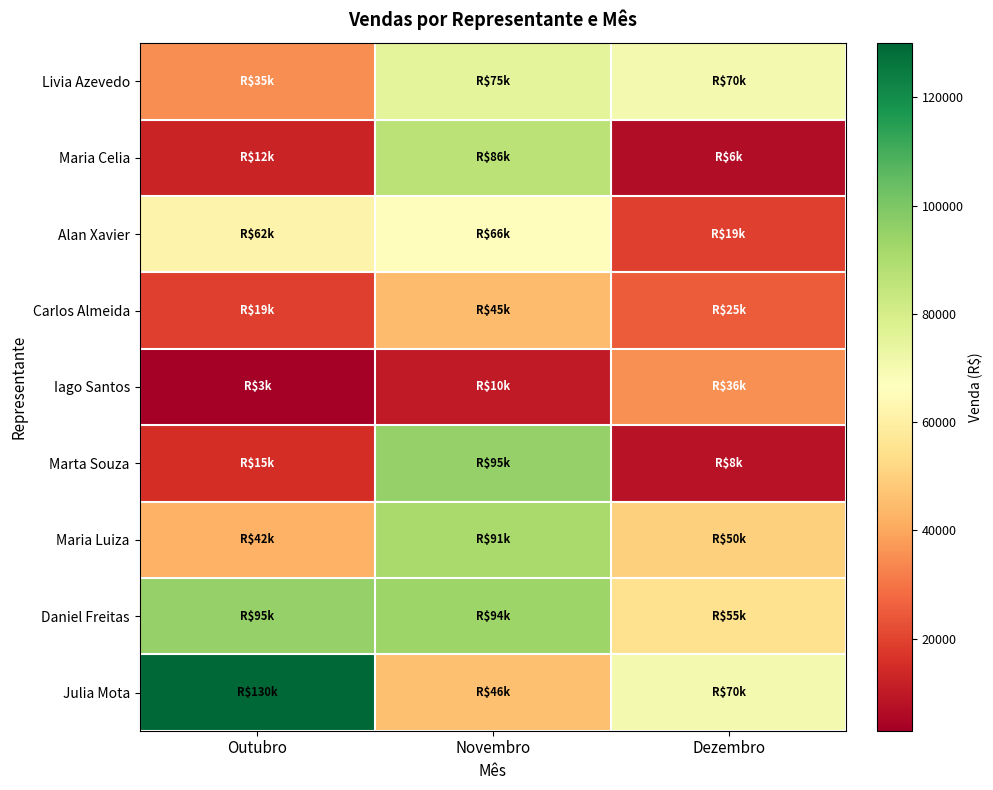

Which series changed the most between Outubro and Dezembro?

Julia Mota